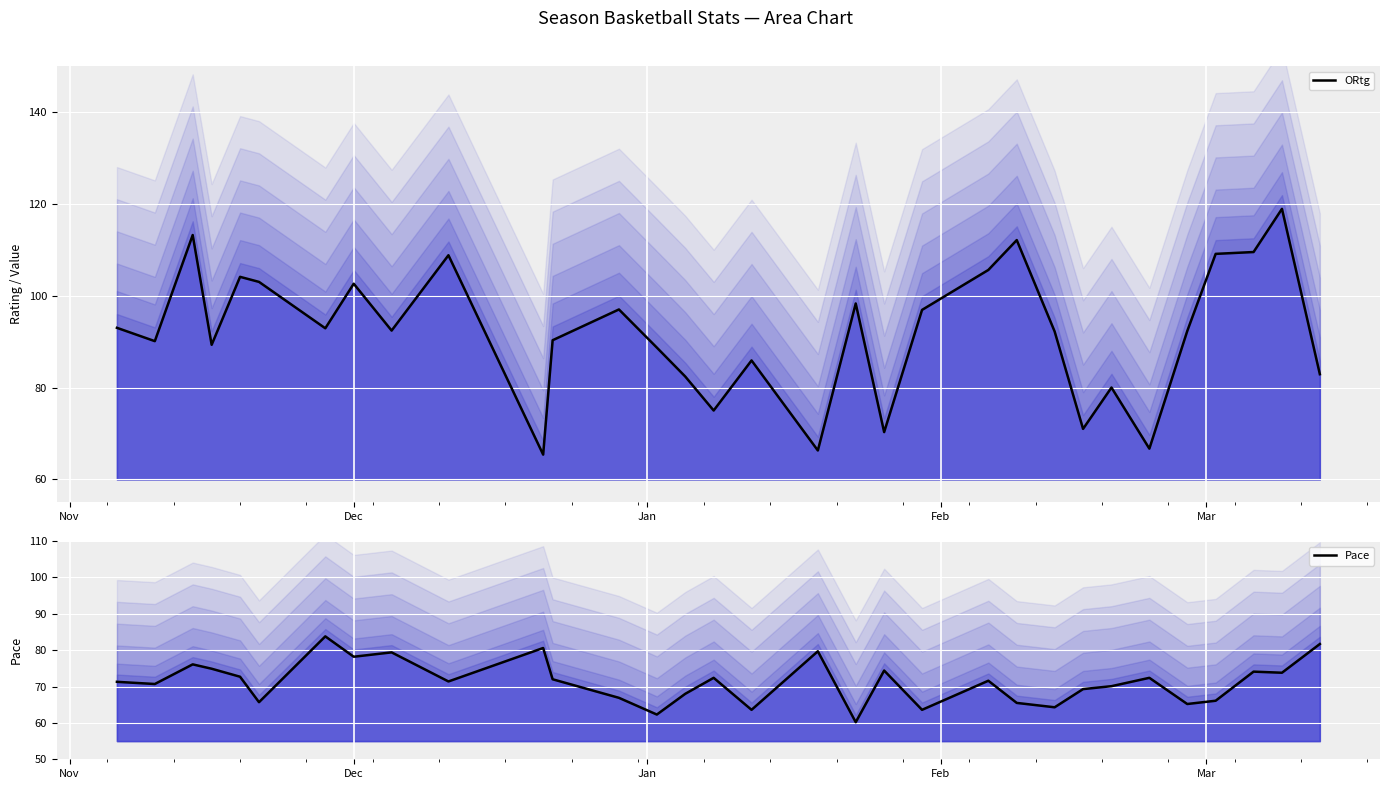

How many interior local peaks does the Pace series have?

10